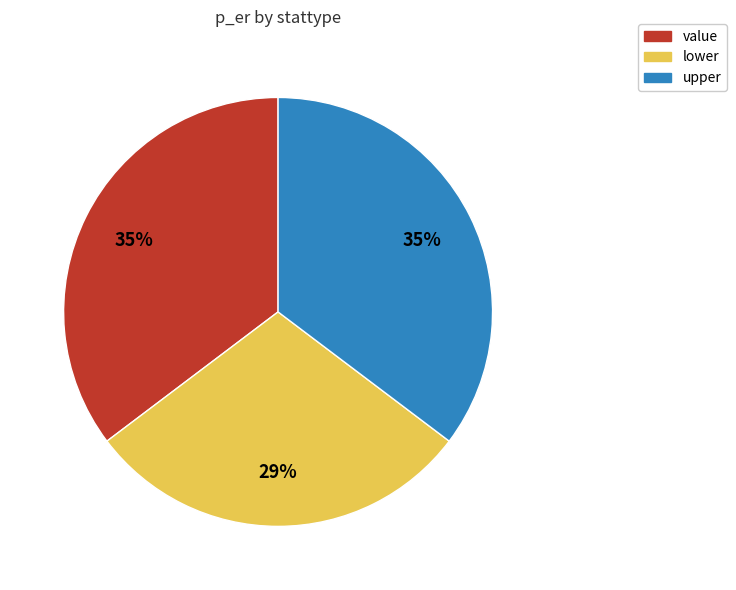

How many slices are in this pie chart?

3